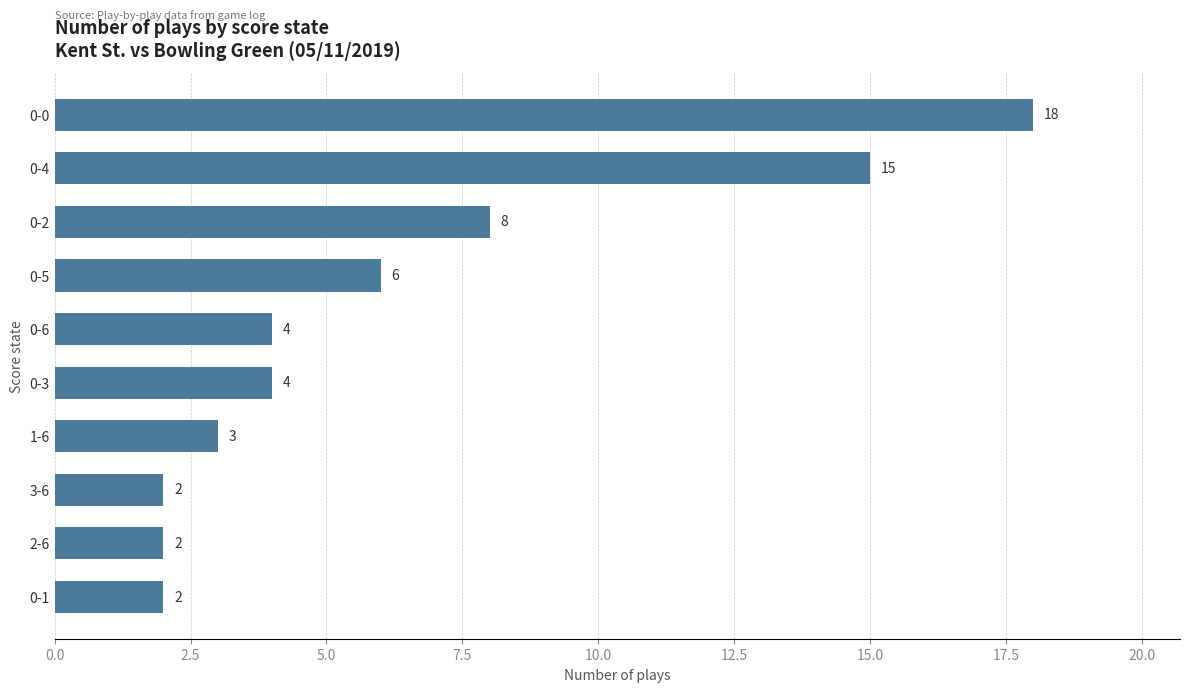

Between 0-5 and 0-1, which is larger?

0-5